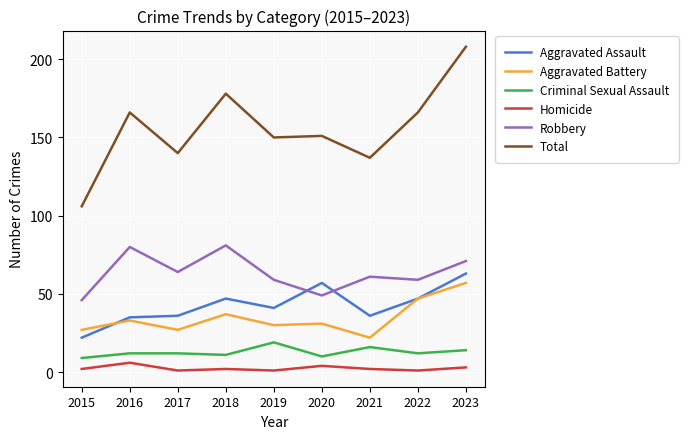

Which category has the highest value in the Aggravated Assault series?

2023